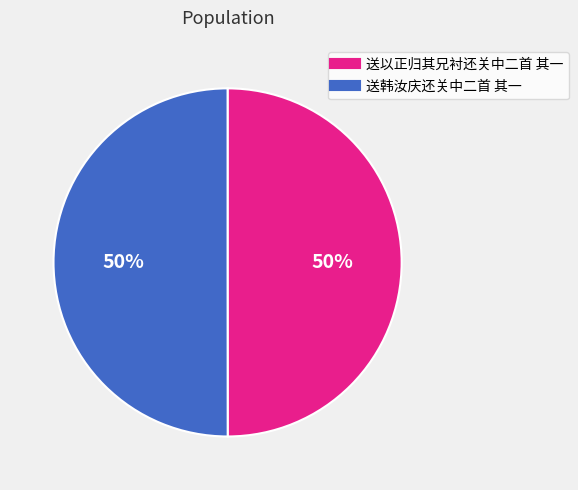

Is the sum of 送韩汝庆还关中二首 其一 and 送以正归其兄衬还关中二首 其一 greater than half?

Yes